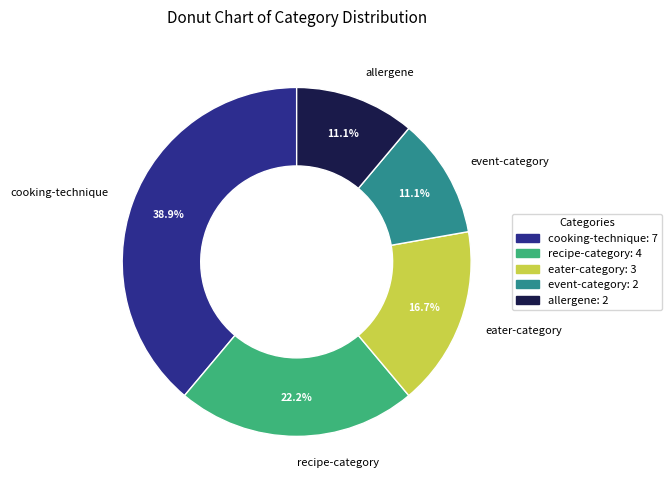

How many segments does this pie chart have?

5